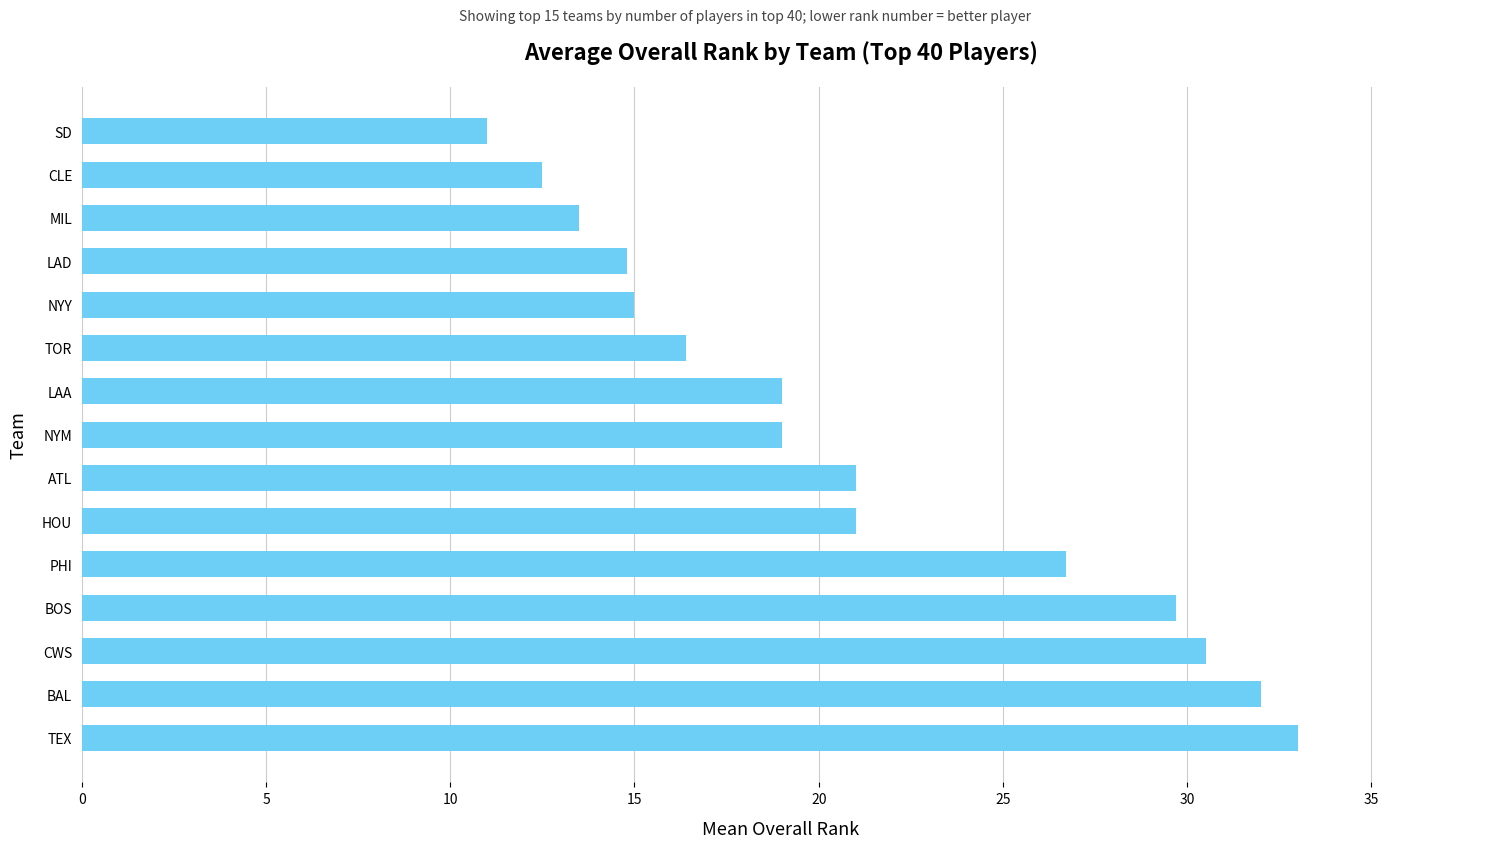

What is the difference between the values at ATL and LAD?

6.2